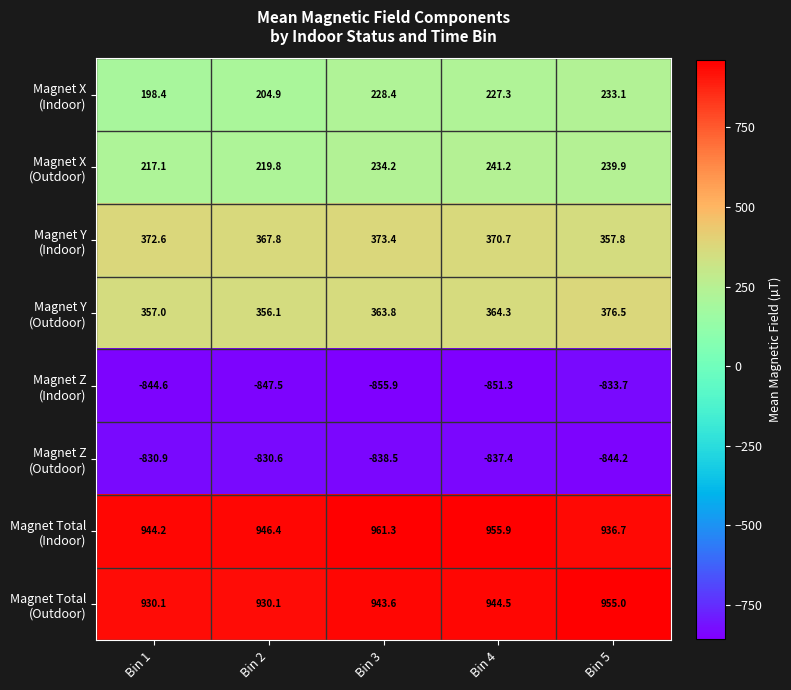

Which category has the lowest value across all series?

Bin 3